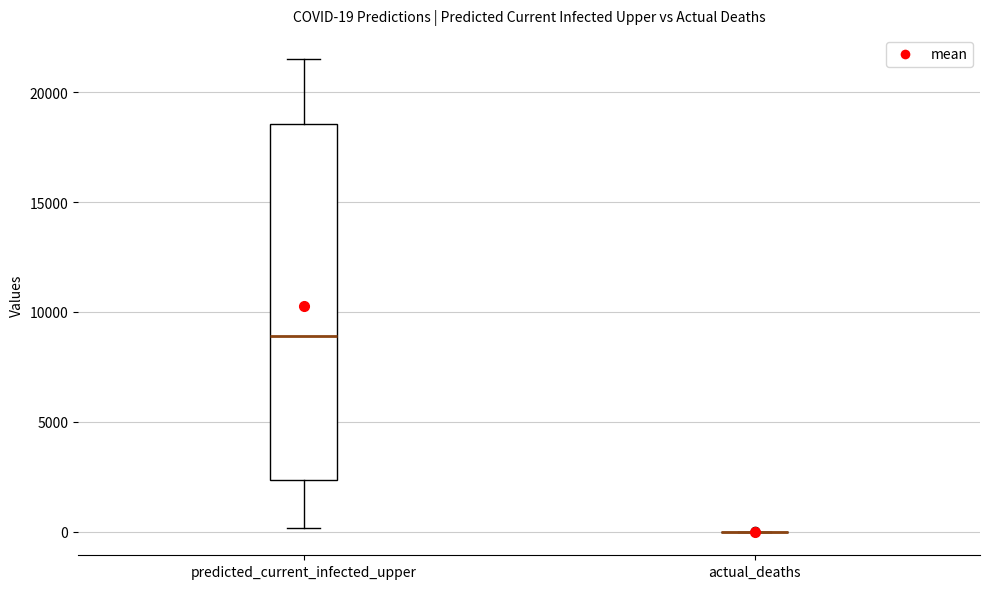

Which box is the tallest, from its lower edge to its upper edge?

predicted_current_infected_upper